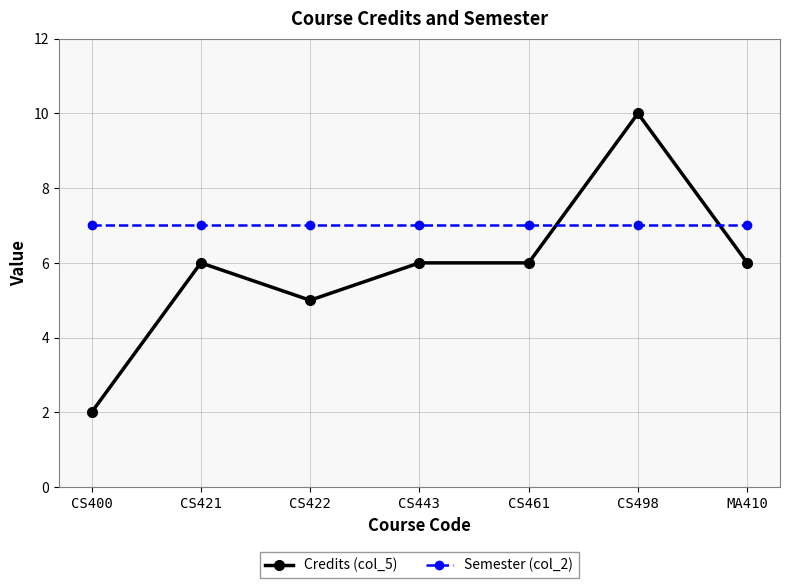

What is the difference between the second highest and minimum values in the Credits (col_5) series?

4